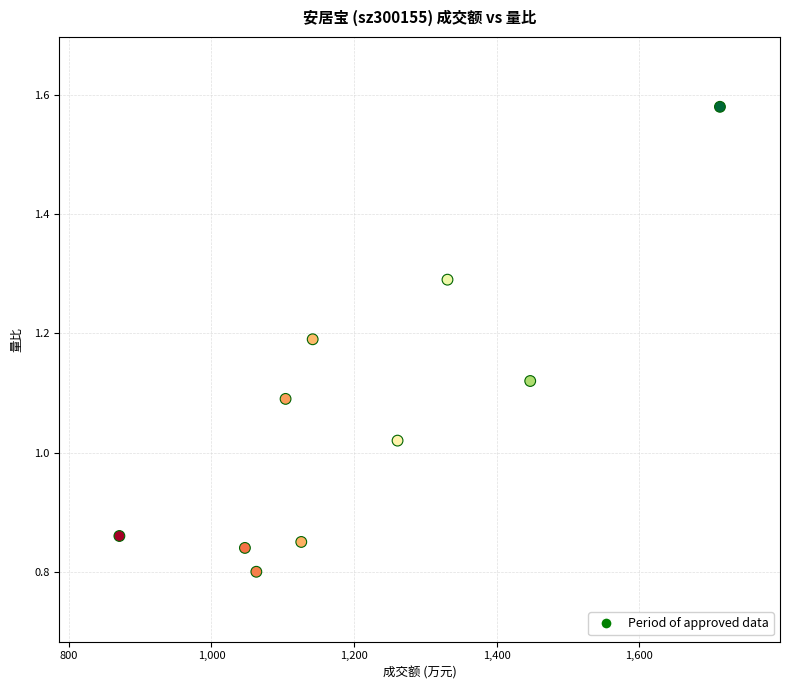

What is the average X value?

1210.5